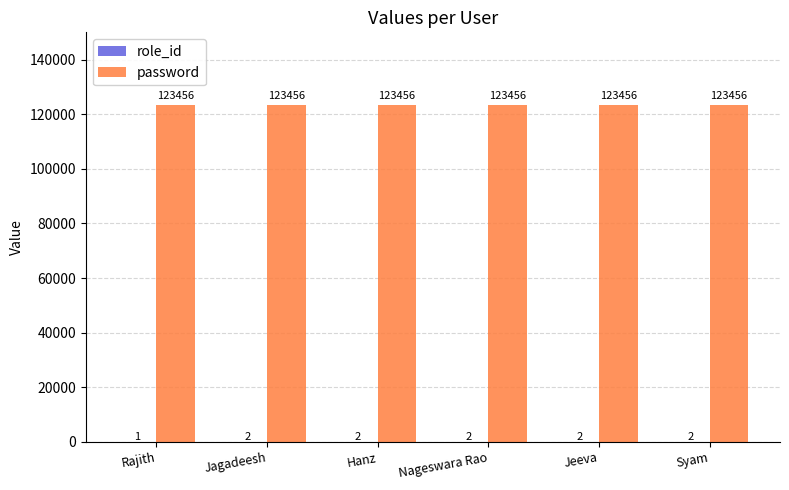

What is the greatest value displayed?

123456